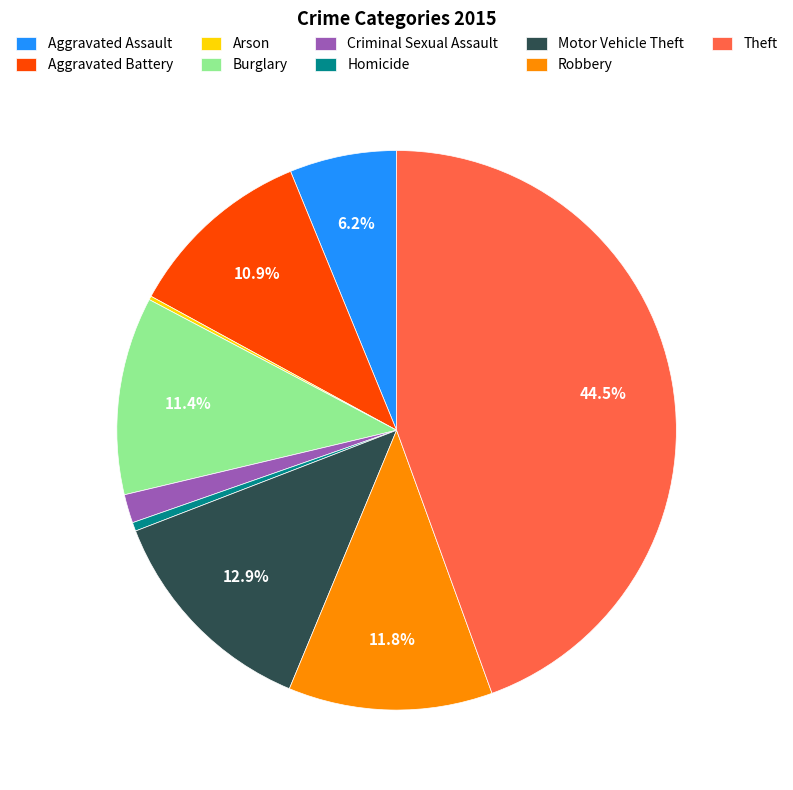

Does Theft account for over 50% of the chart?

No